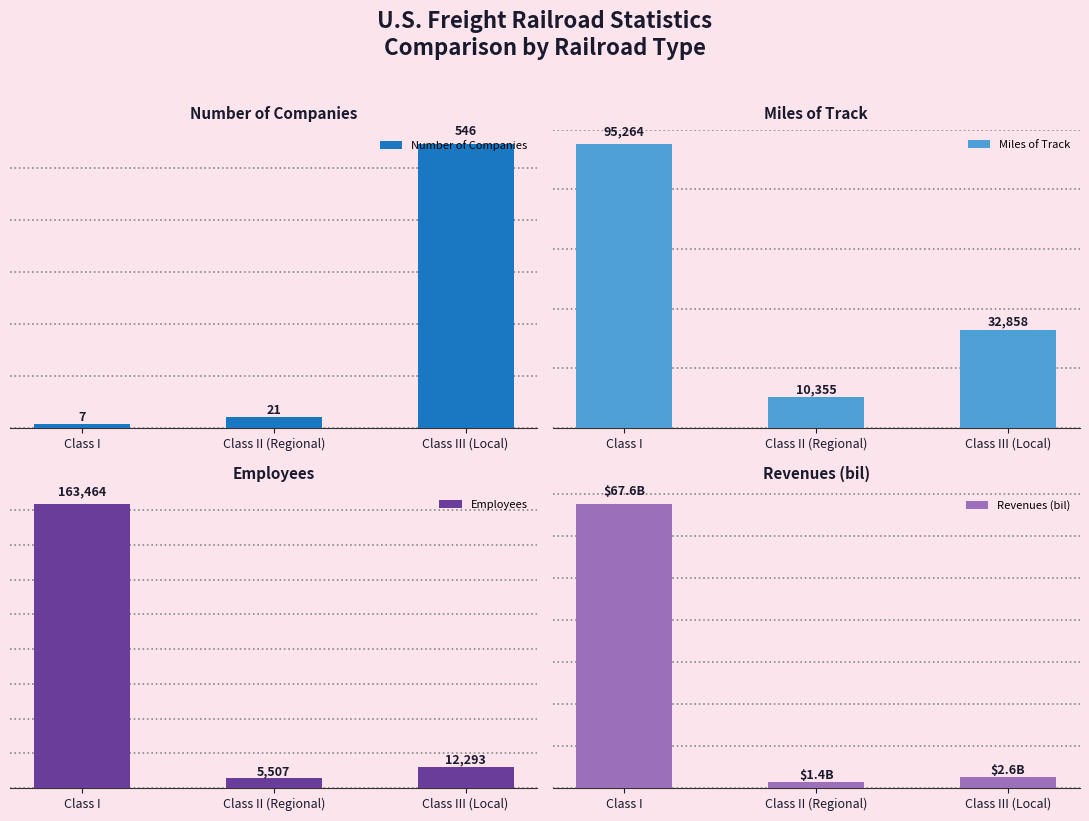

True or false: Employees has a value of 163464.0 at Class I.

True